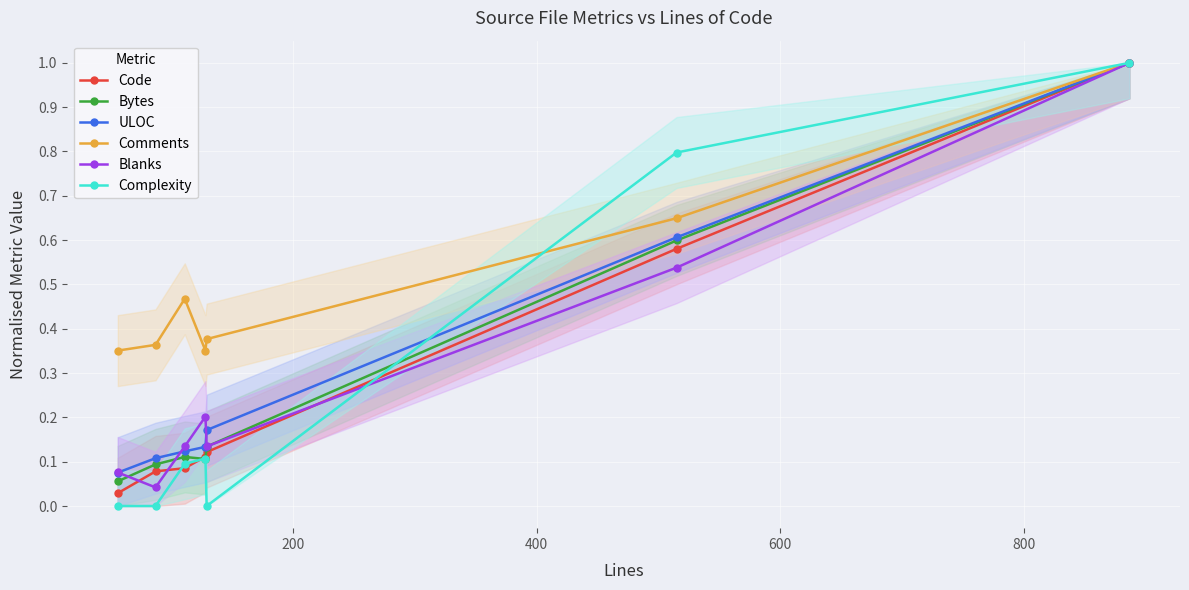

True or false: Bytes has more than 1 points higher than both neighbors.

False